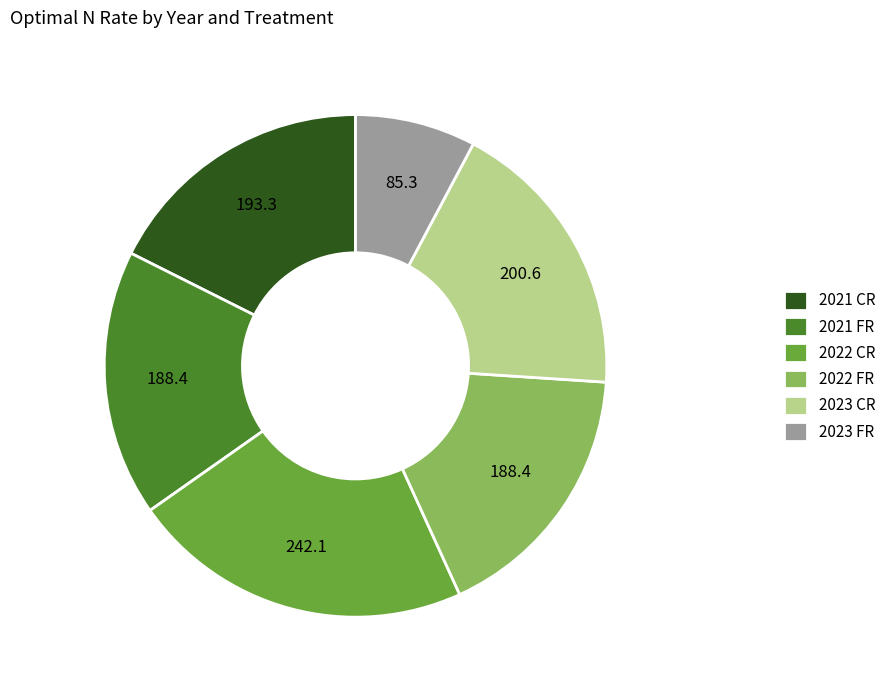

Count the number of slices in the pie.

6